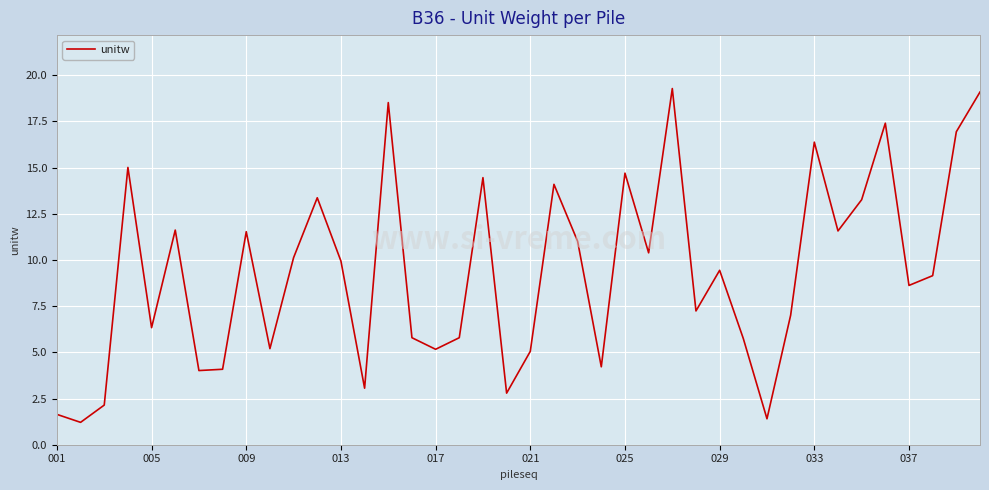

What is the greatest value displayed?

19.3